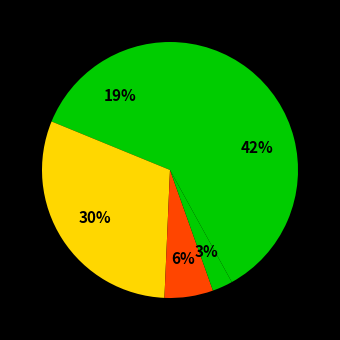

How many slices are in this pie chart?

5